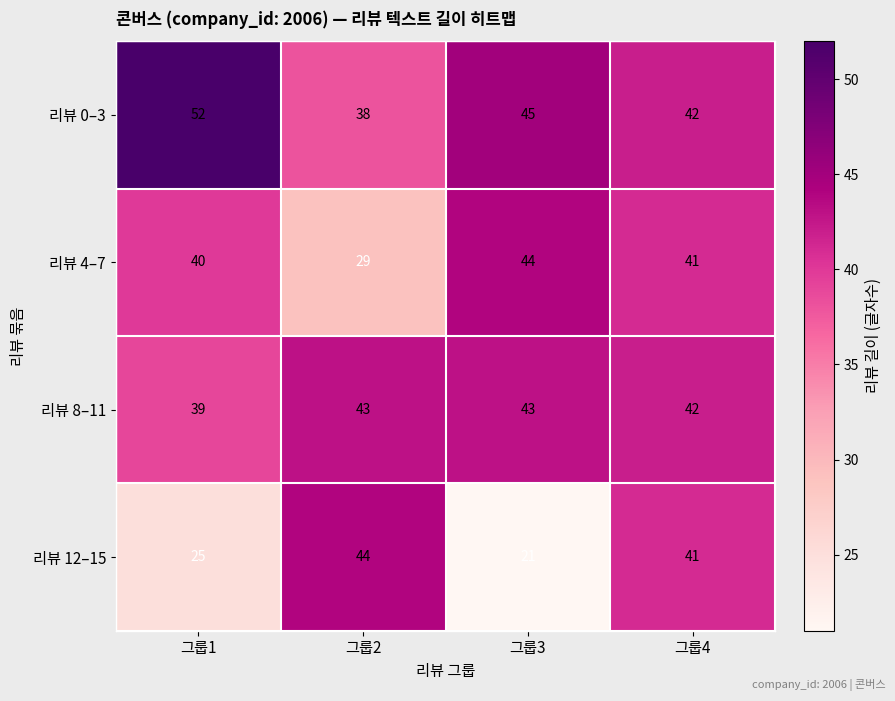

At which label does 리뷰 0–3 first exceed 45?

그룹1